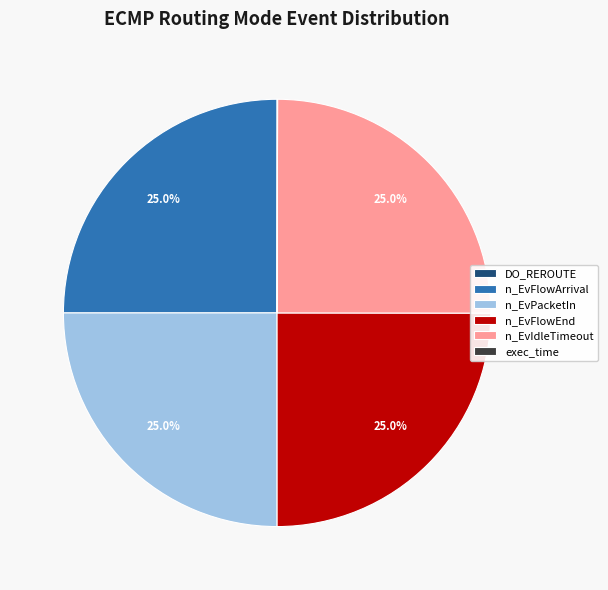

Is n_EvIdleTimeout the majority of the pie?

No